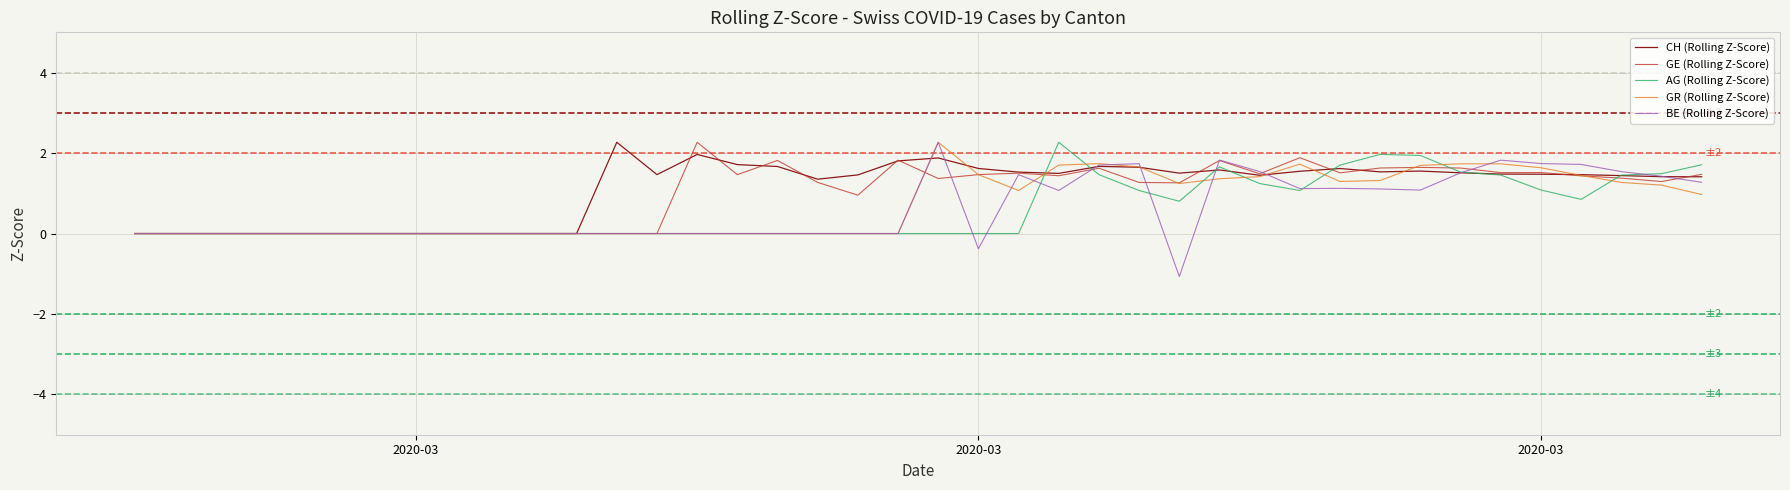

What is the minimum value shown in the chart?

-1.1